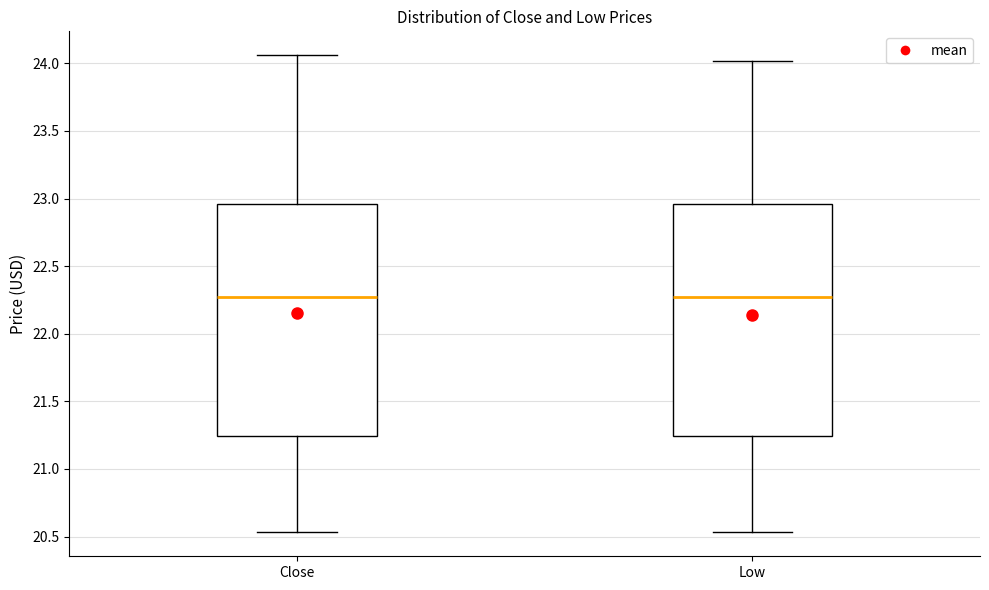

Reading left to right, transcribe this box plot: for each box, give where its median line is, the range the box spans, and where its two whiskers end, as read against the y-axis. The values are not printed on the chart, so give them approximately, as read against the axis.

Close: median 22.25, box 21.25 to 22.95, whiskers 20.55 to 24.05
Low: median 22.25, box 21.25 to 22.95, whiskers 20.55 to 24.00